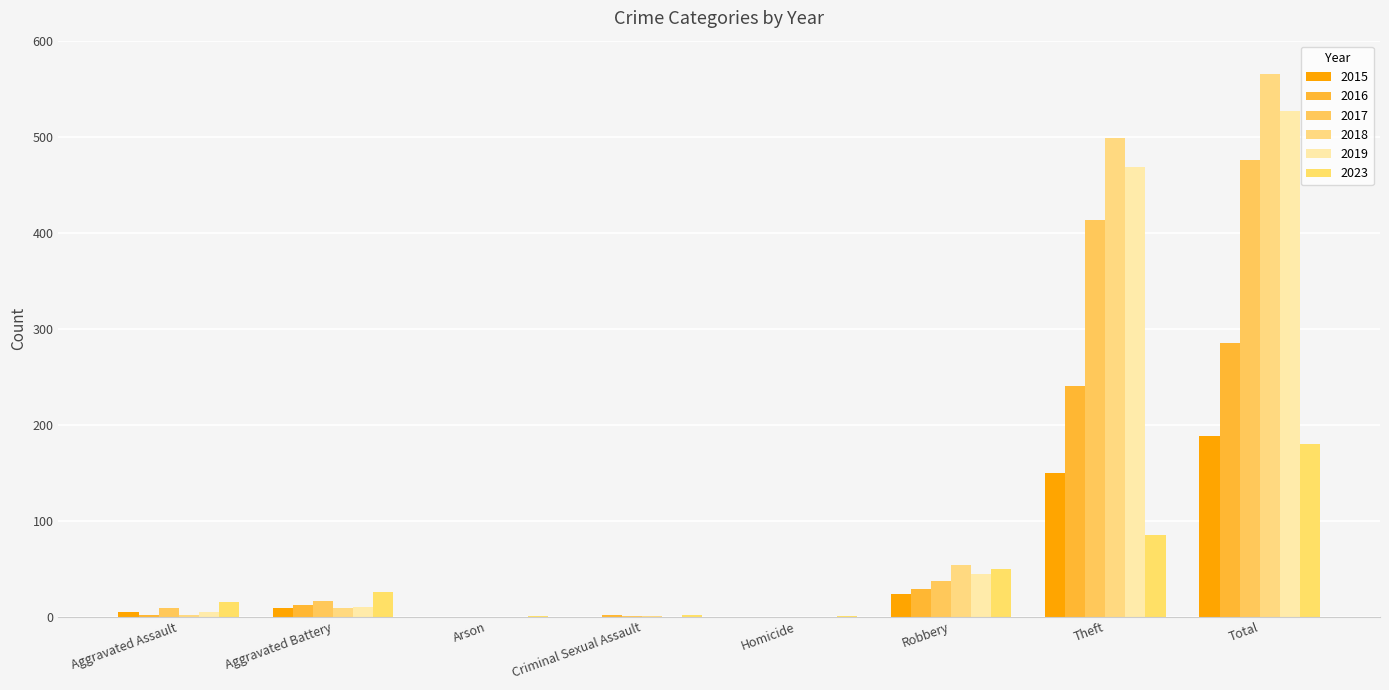

At which category is the sum across all series the highest?

Total